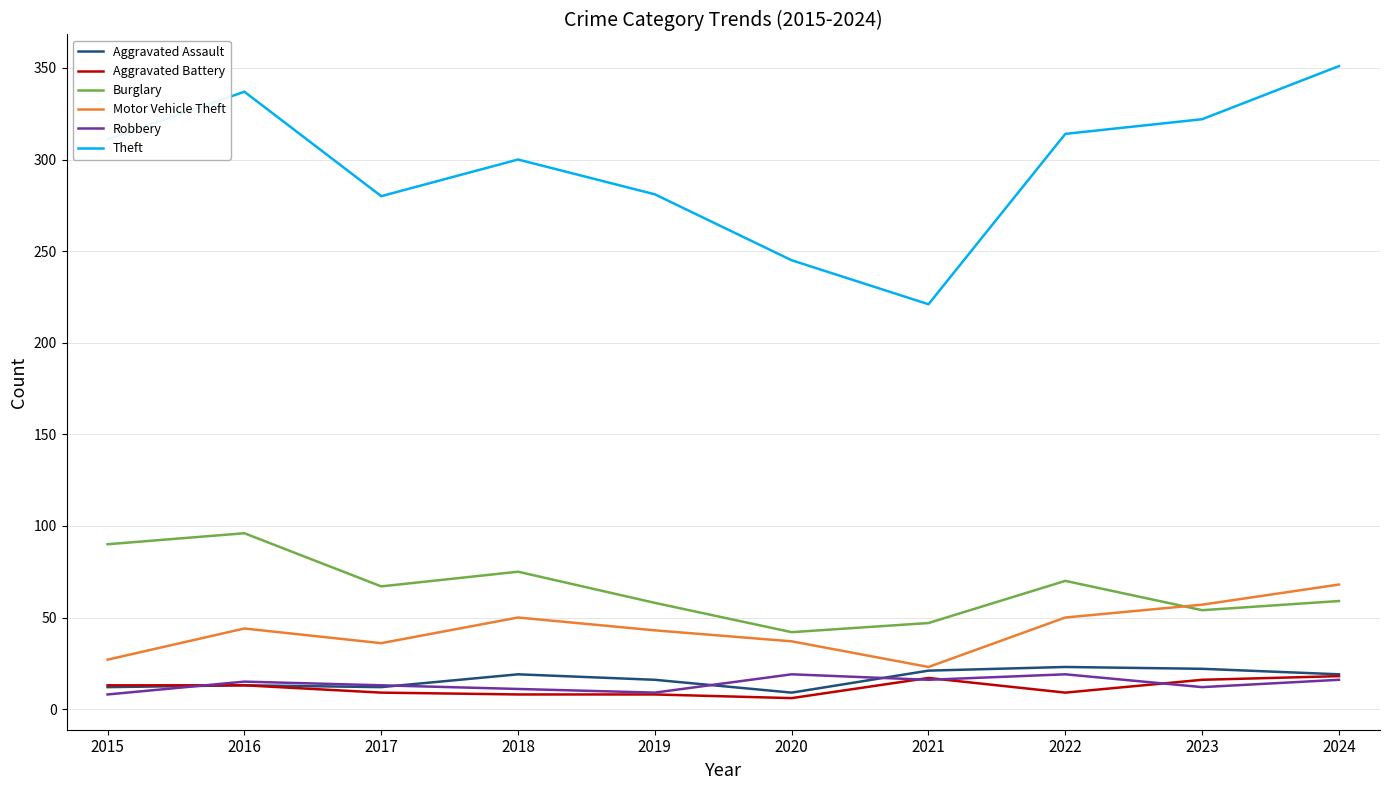

True or false: Burglary and Aggravated Assault intersect in this chart.

False